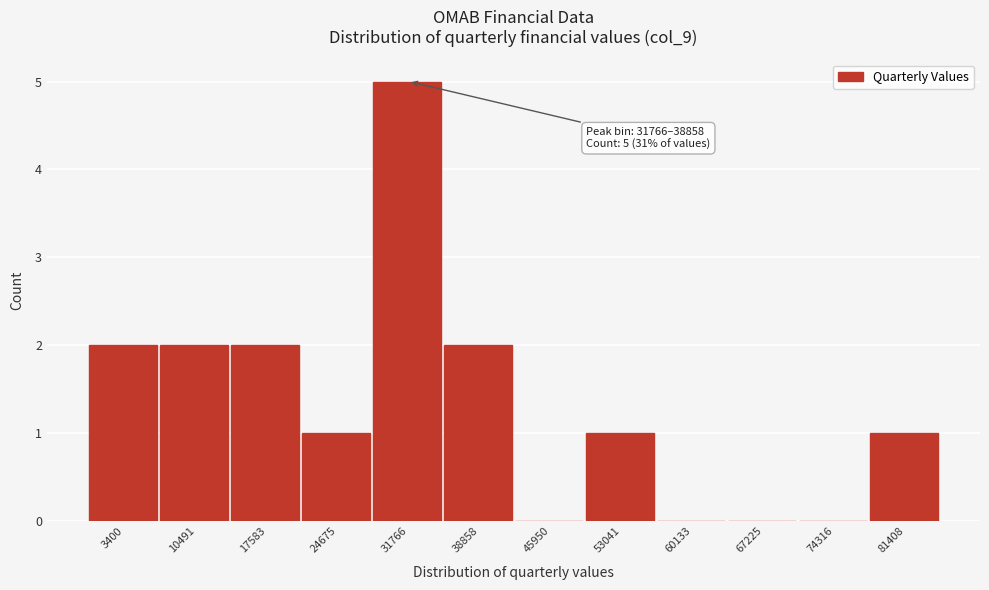

Reading right to left, transcribe all the data shown in this chart.

81408=1	74316=0	67225=0	60133=0	53041=1	45950=0	38858=2	31766=5	24675=1	17583=2	10491=2	3400=2